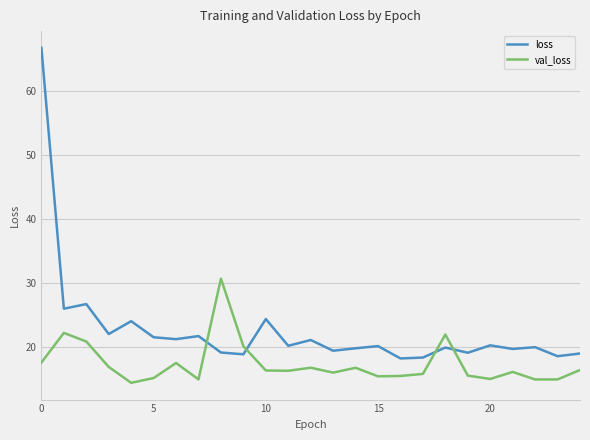

List the series in order of their peak value, highest first.

loss, val_loss